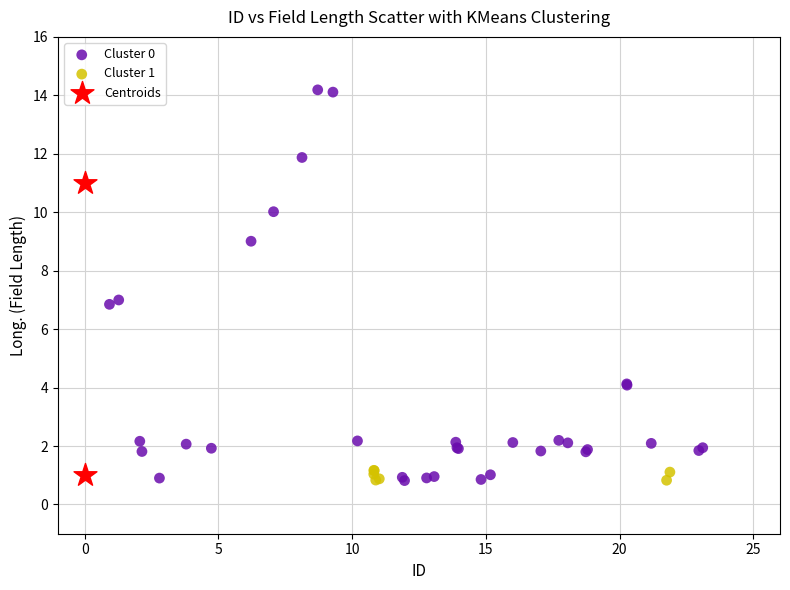

What are all the series names shown in the legend?

Cluster 0, Cluster 1, Centroids